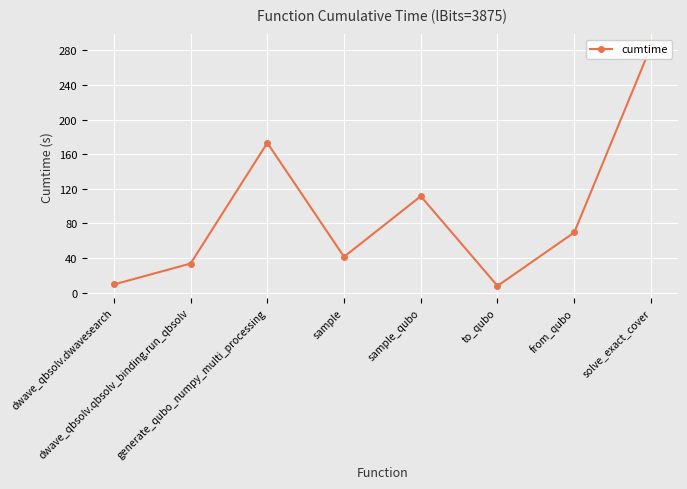

What is the greatest value displayed?

284.4